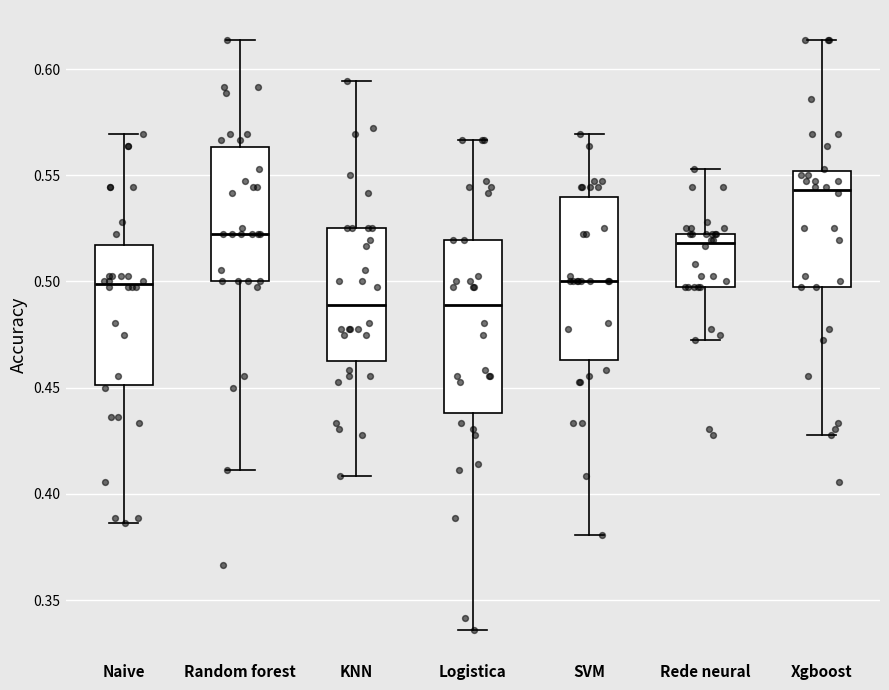

Reading left to right, transcribe this box plot: for each box, give where its median line is, the range the box spans, and where its two whiskers end, as read against the y-axis. The values are not printed on the chart, so give them approximately, as read against the axis.

Naive: median 0.500, box 0.450 to 0.515, whiskers 0.385 to 0.570
Random forest: median 0.520, box 0.500 to 0.565, whiskers 0.410 to 0.615
KNN: median 0.490, box 0.465 to 0.525, whiskers 0.410 to 0.595
Logistica: median 0.490, box 0.440 to 0.520, whiskers 0.335 to 0.565
SVM: median 0.500, box 0.465 to 0.540, whiskers 0.380 to 0.570
Rede neural: median 0.520 (just below the box's upper edge), box 0.495 to 0.520, whiskers 0.470 to 0.555
Xgboost: median 0.545, box 0.495 to 0.550, whiskers 0.430 to 0.615